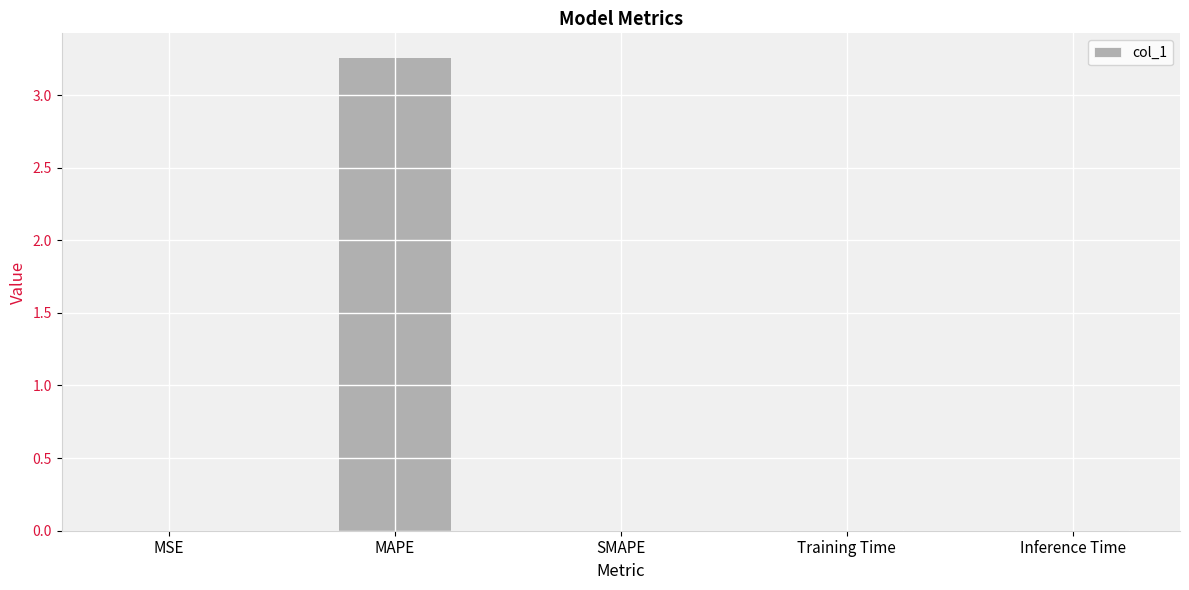

What is the change in value from MAPE to SMAPE?

-3.3